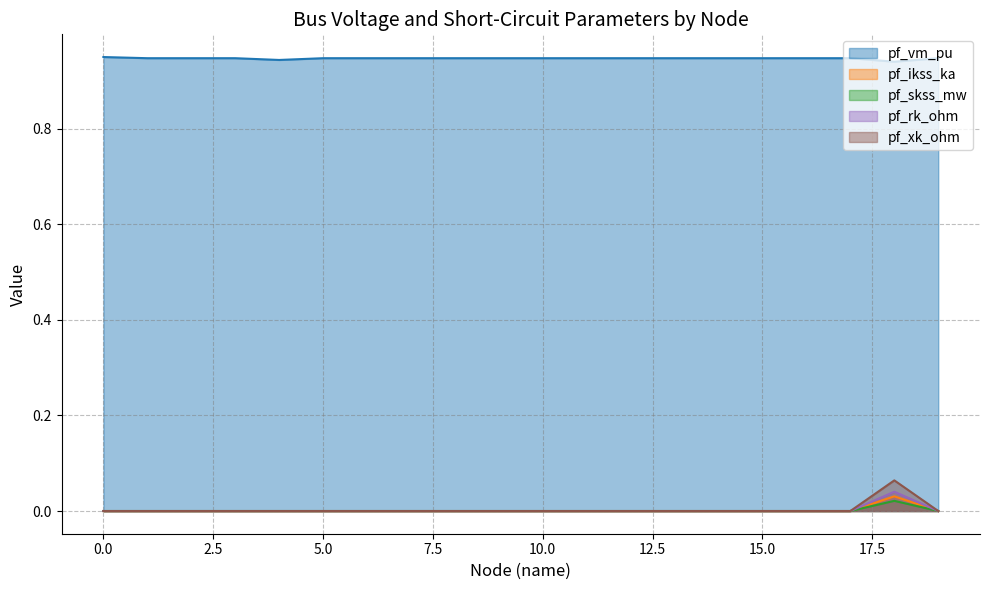

In pf_rk_ohm, how many points are higher than both neighbors (excluding endpoints)?

1